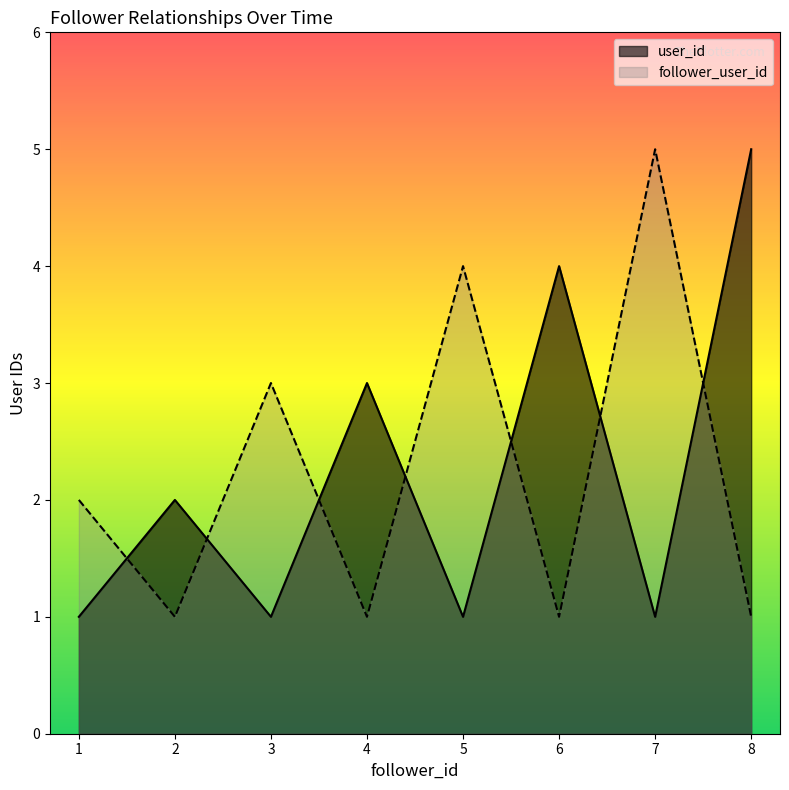

Reading right to left, what are all the values shown in this chart?

user_id: 5	1	4	1	3	1	2	1
follower_user_id: 1	5	1	4	1	3	1	2